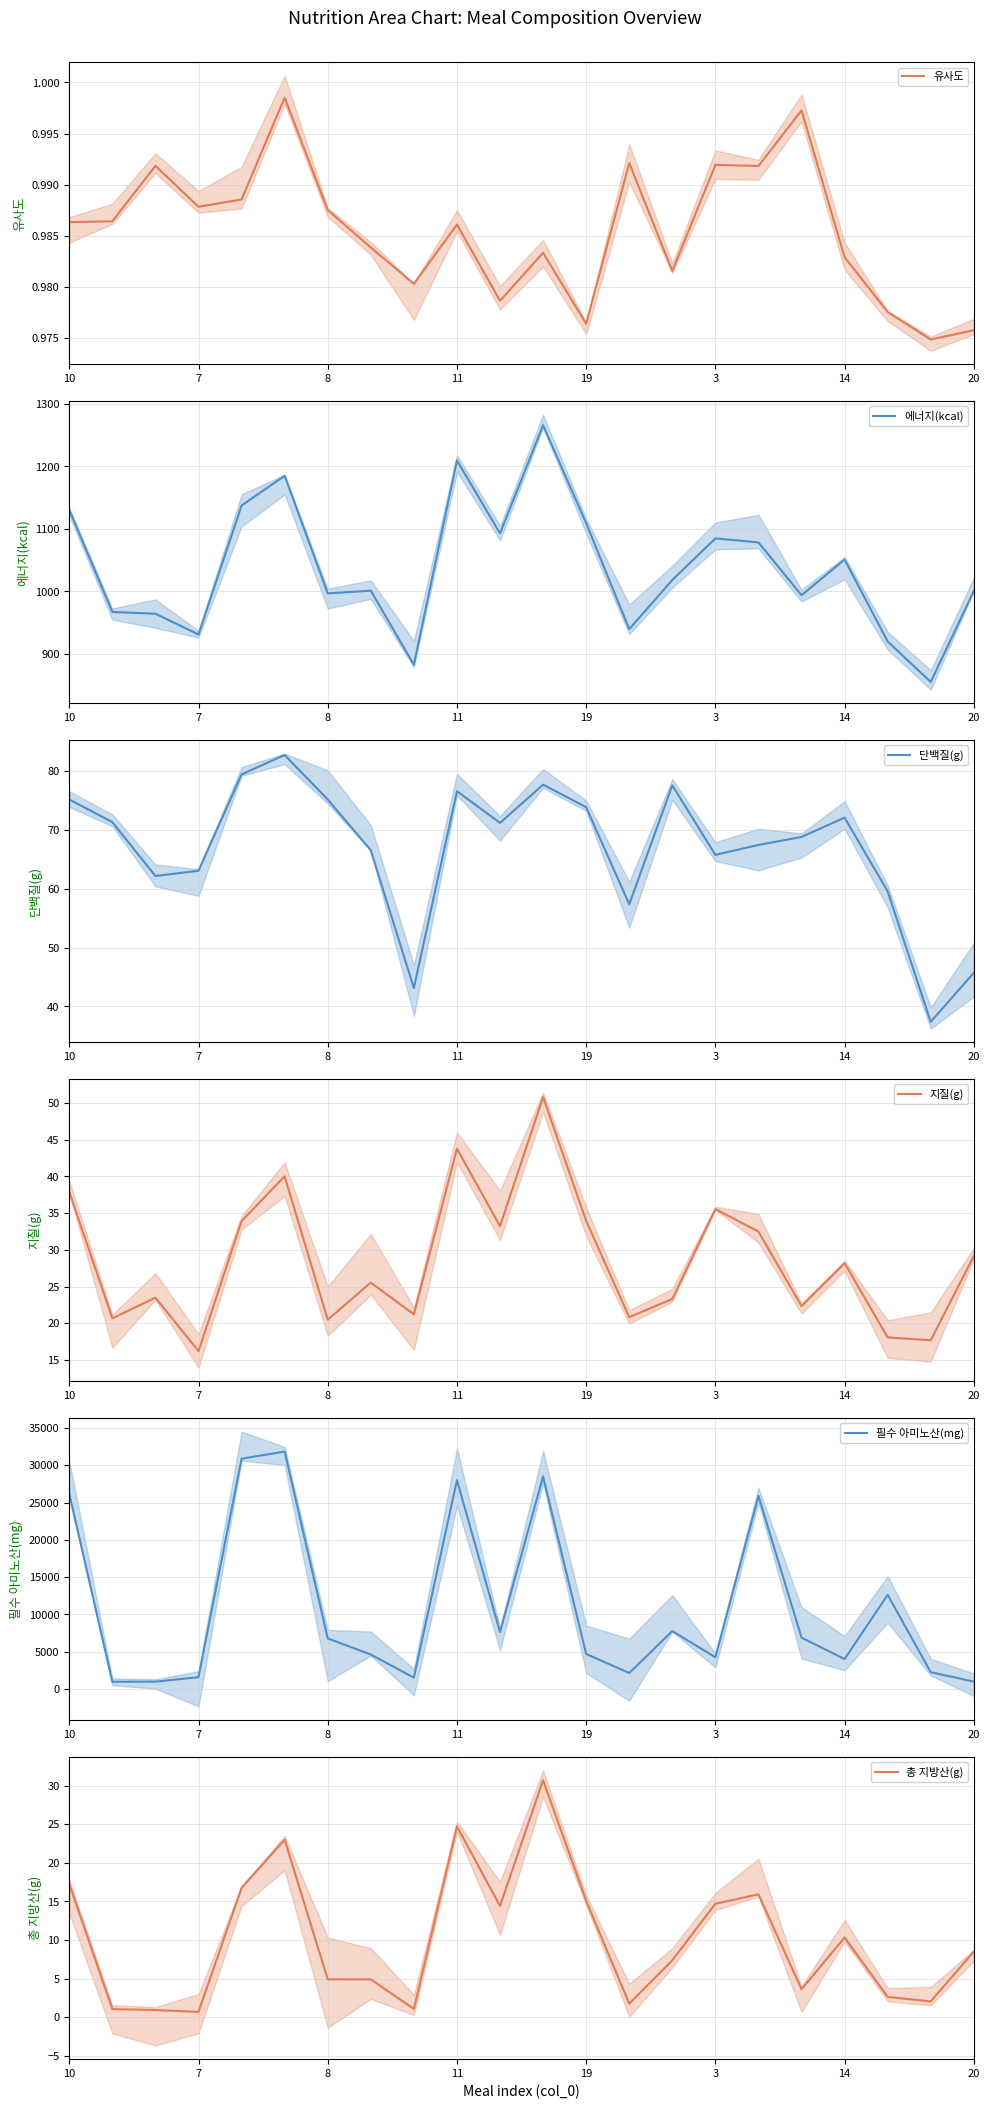

Which series has the widest spread of values?

필수 아미노산(mg)